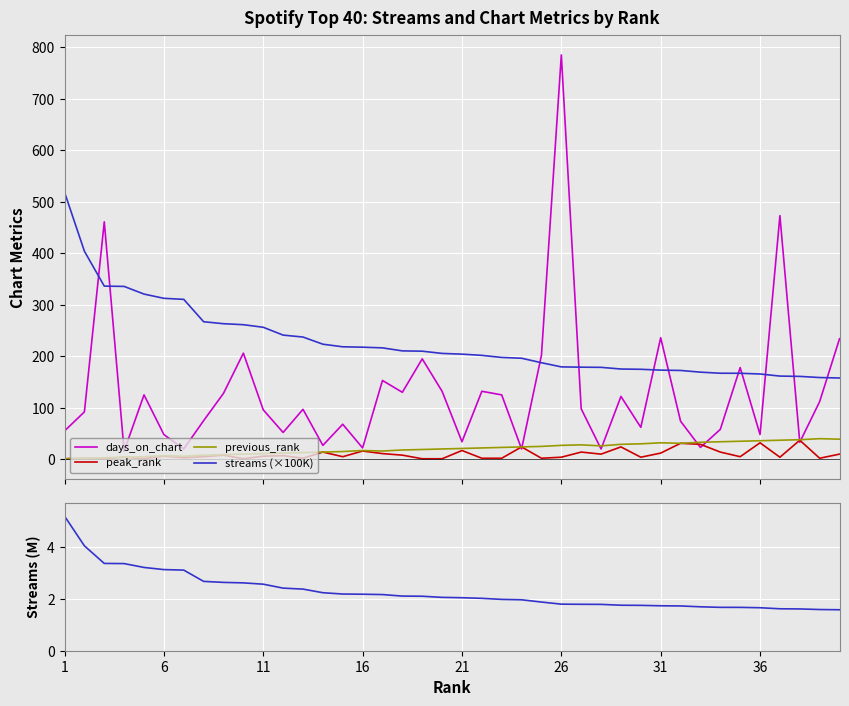

True or false: streams (×100K) and peak_rank intersect in this chart.

False